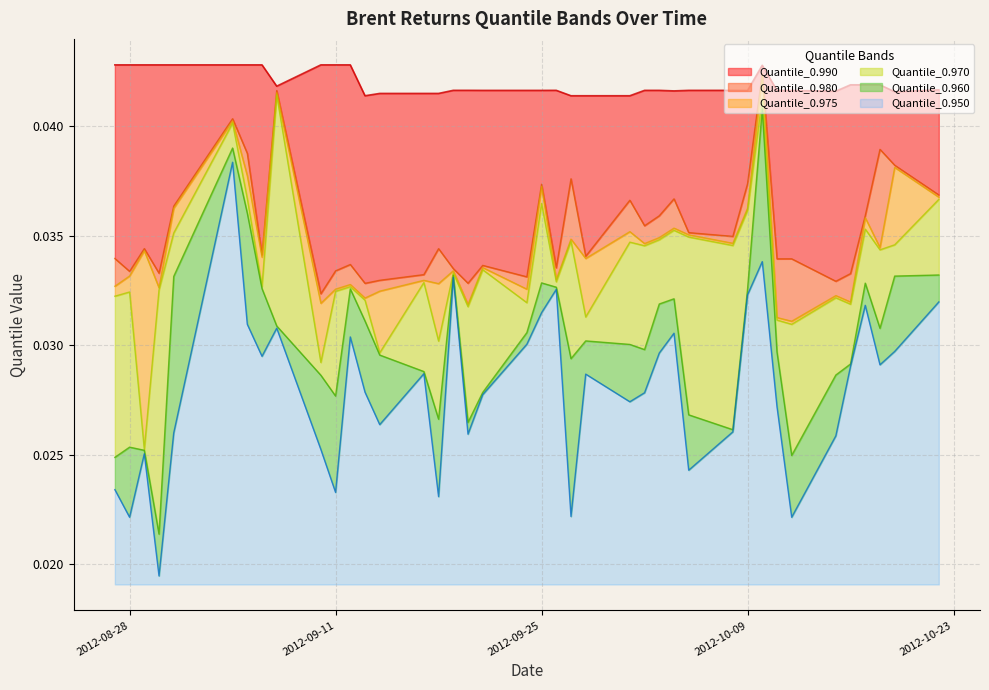

How many lines are shown in the chart?

6